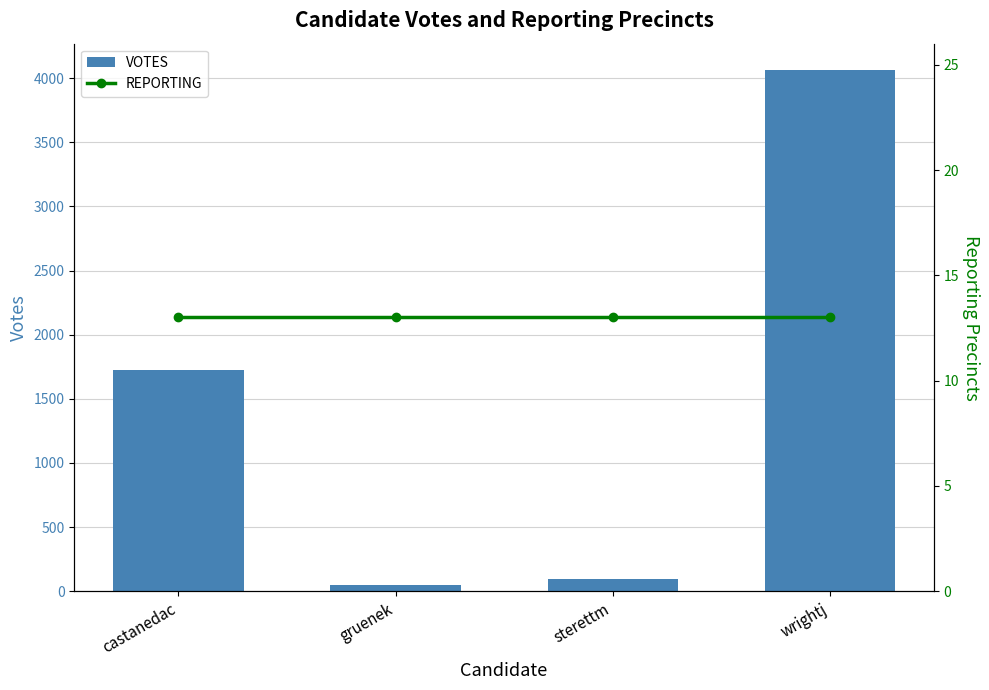

How many groups of bars are there?

4